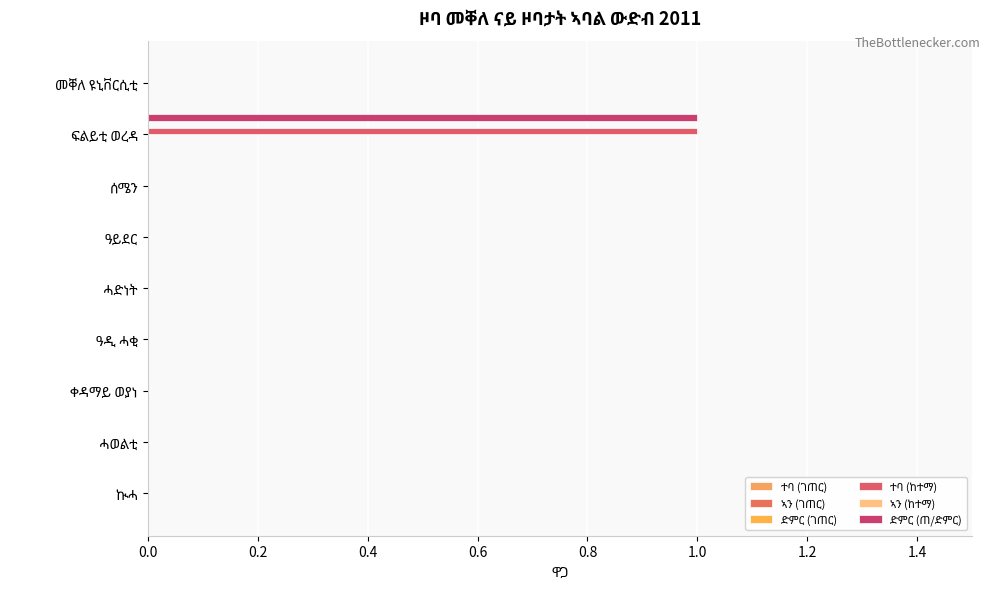

How many distinct data groups are displayed?

2